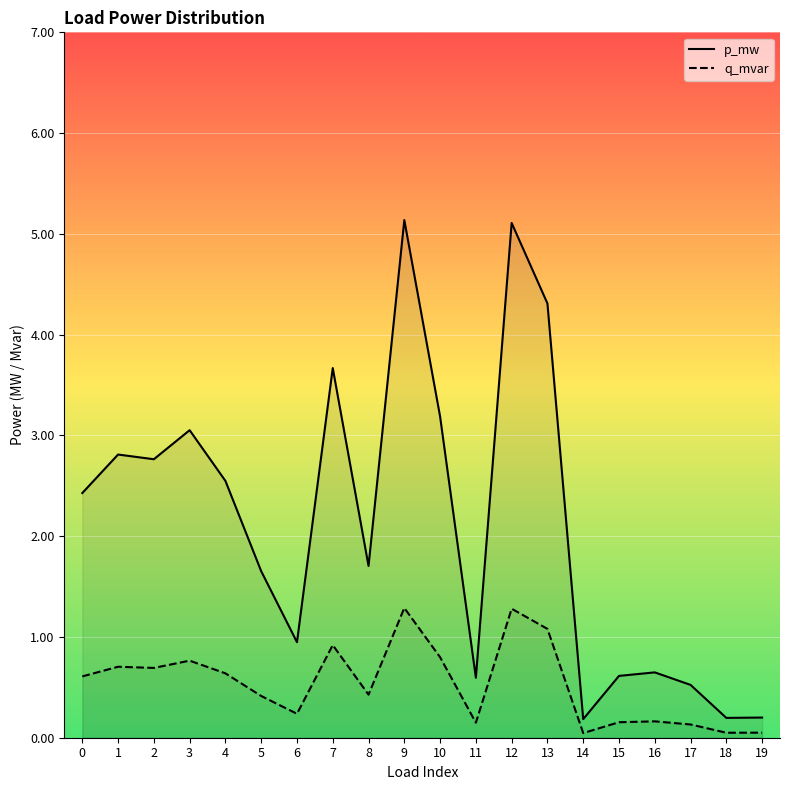

True or false: p_mw and q_mvar intersect in this chart.

False